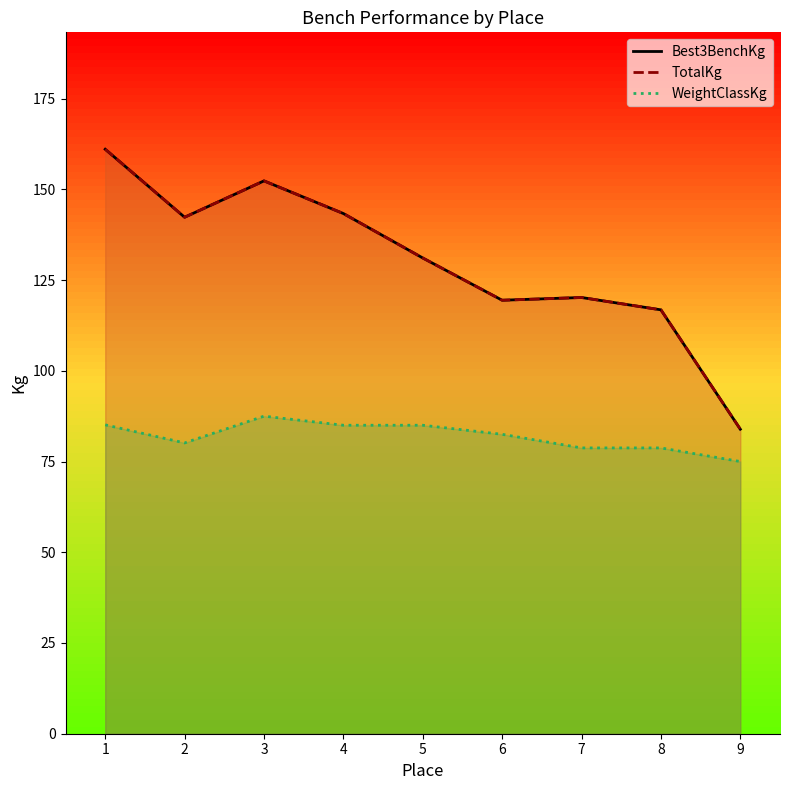

Is it true that TotalKg equals 210.0 at 7?

False